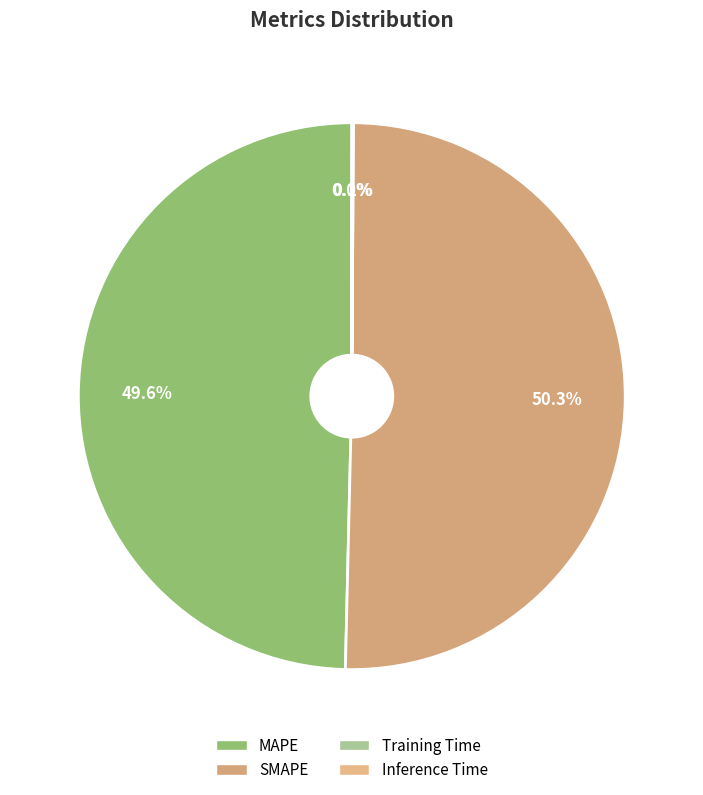

To the nearest percent, what percentage of the pie is MAPE?

50%